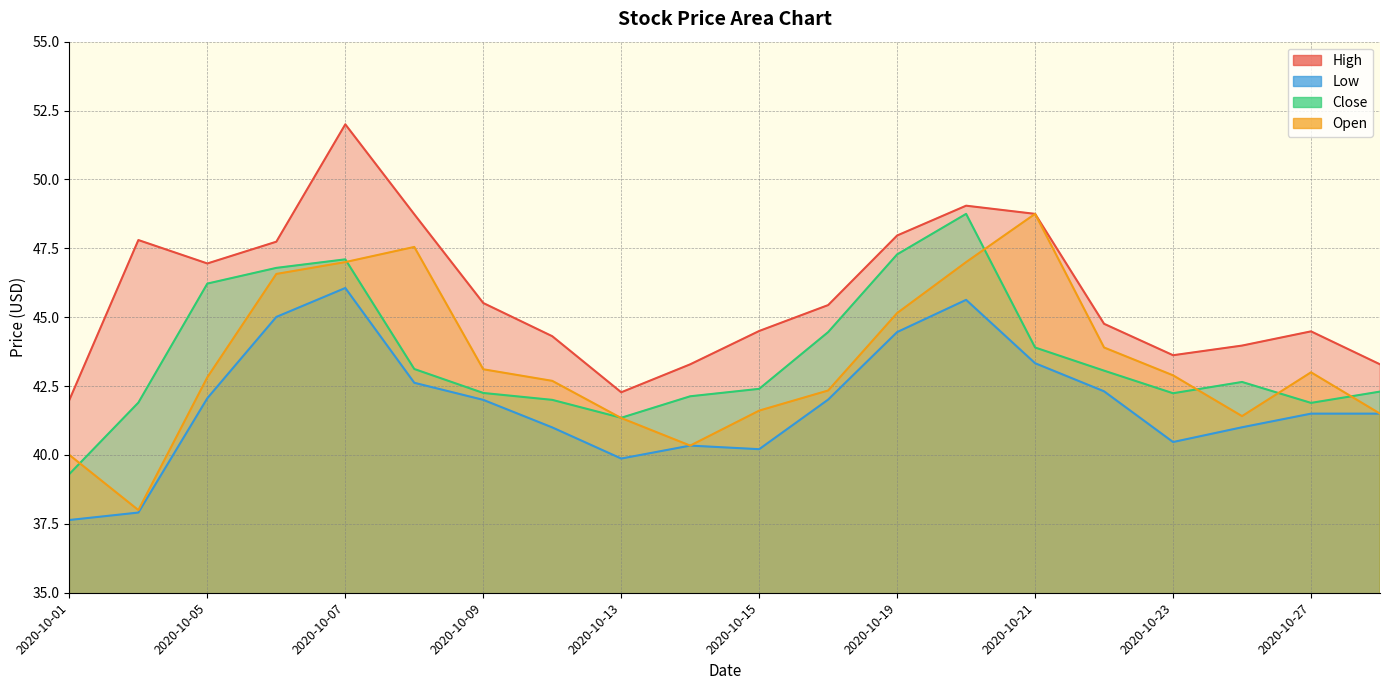

What is the greatest value displayed?

52.0